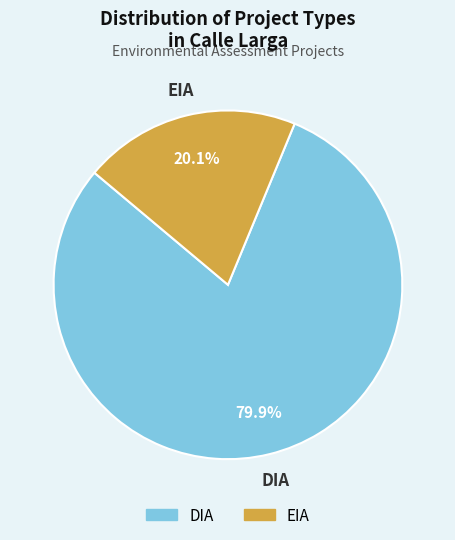

To the nearest percent, what is the combined percentage of DIA and EIA?

100%